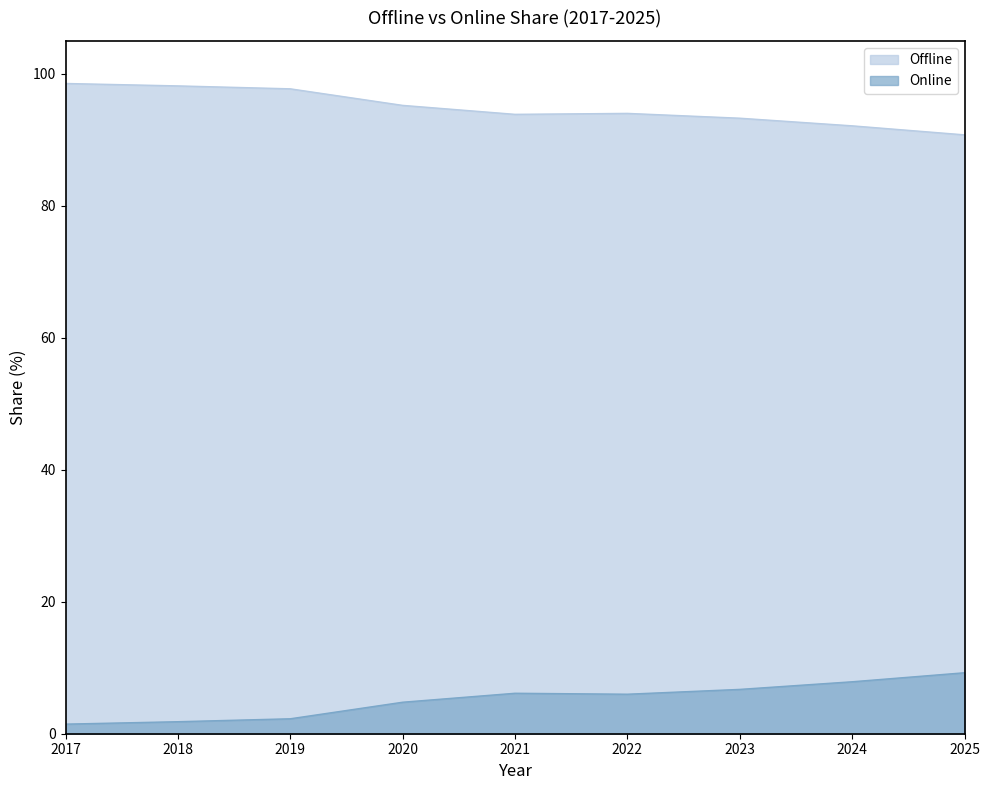

True or false: Online and Offline intersect in this chart.

False